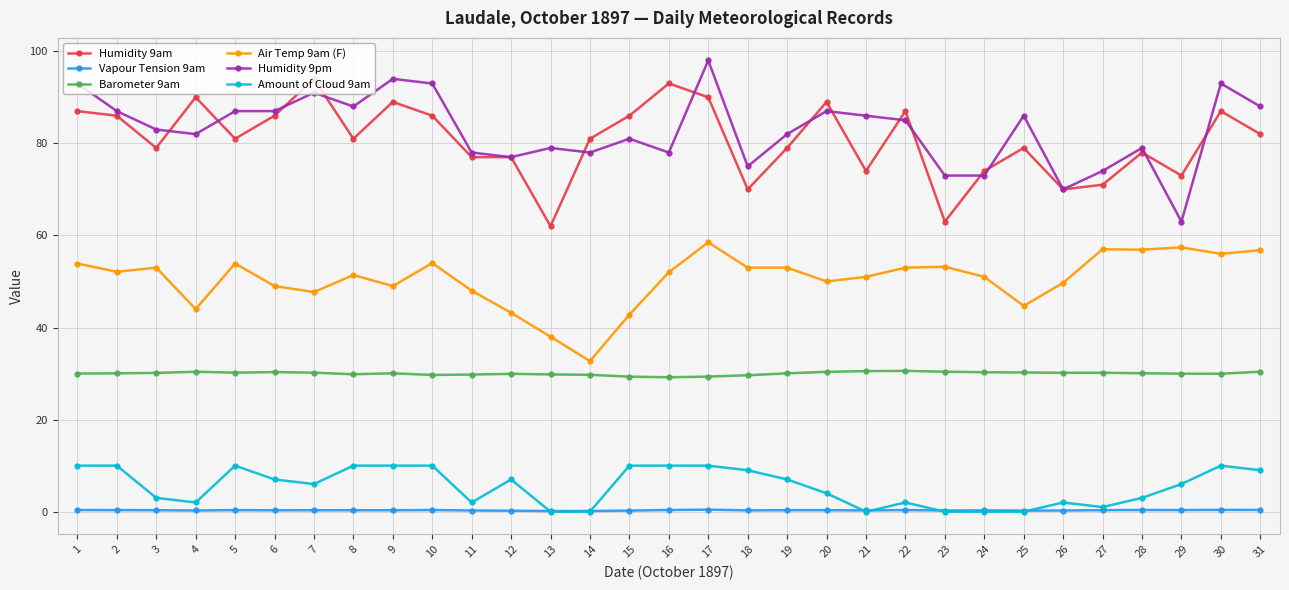

At which category is the sum across all series the highest?

17